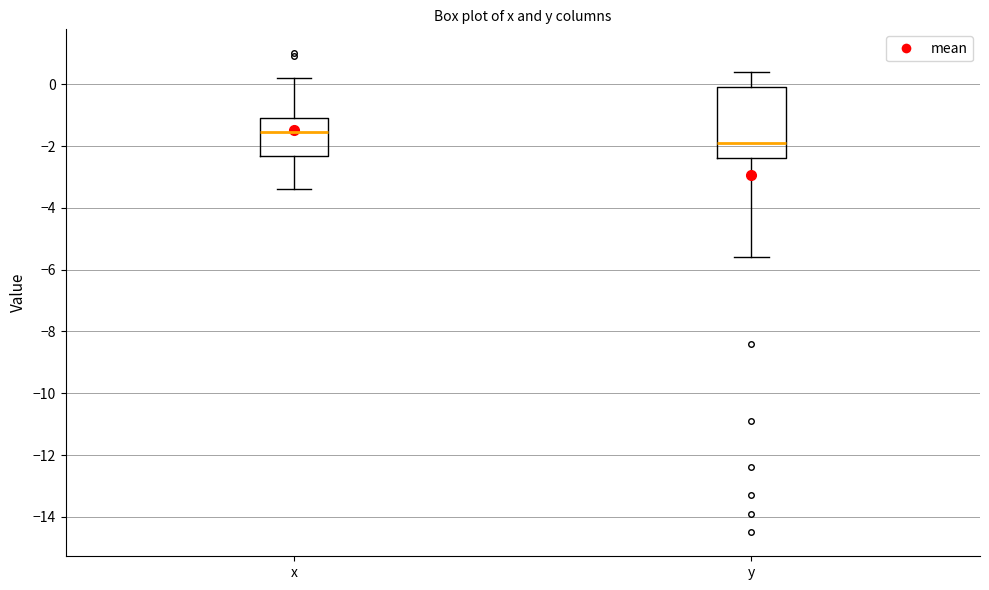

Where does the lower whisker of the box for x end on the y-axis? The values are not printed on the chart, so give them approximately, as read against the axis.

-3.4